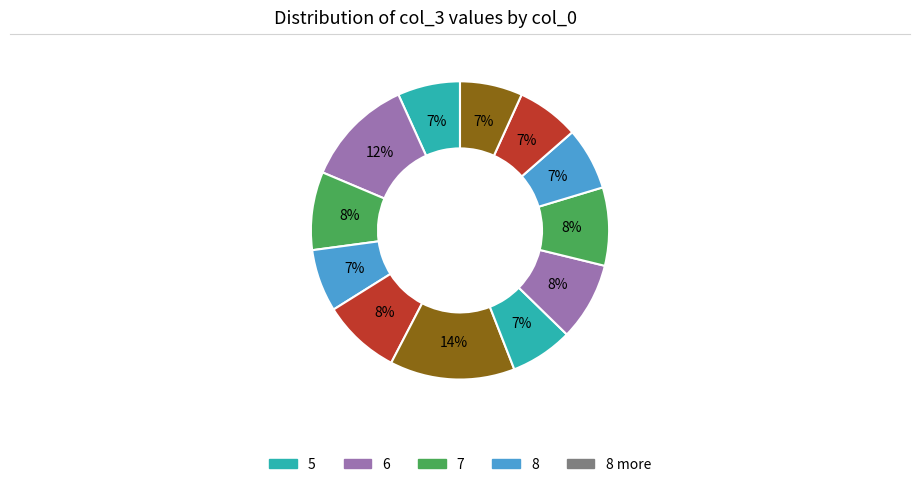

Rank the categories by value from highest to lowest.

10, 6, 7, 9, 12, 13, 5, 8, 11, 14, 15, 16